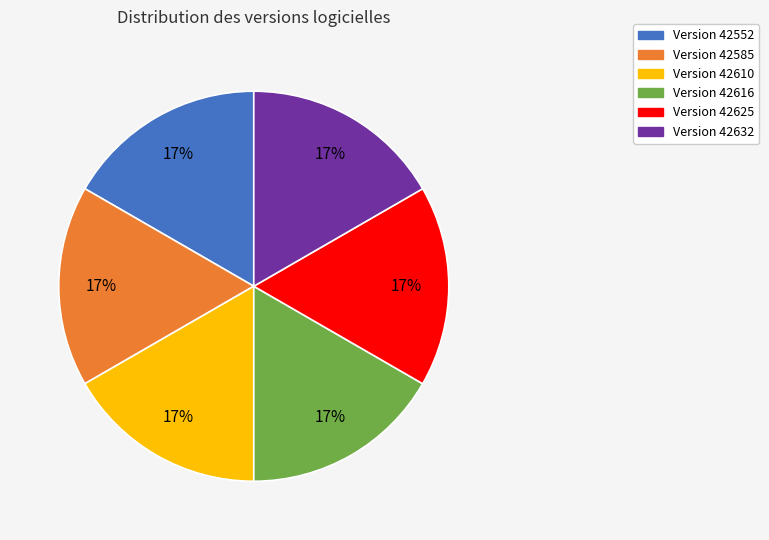

To the nearest percent, what is the average slice percentage?

17%